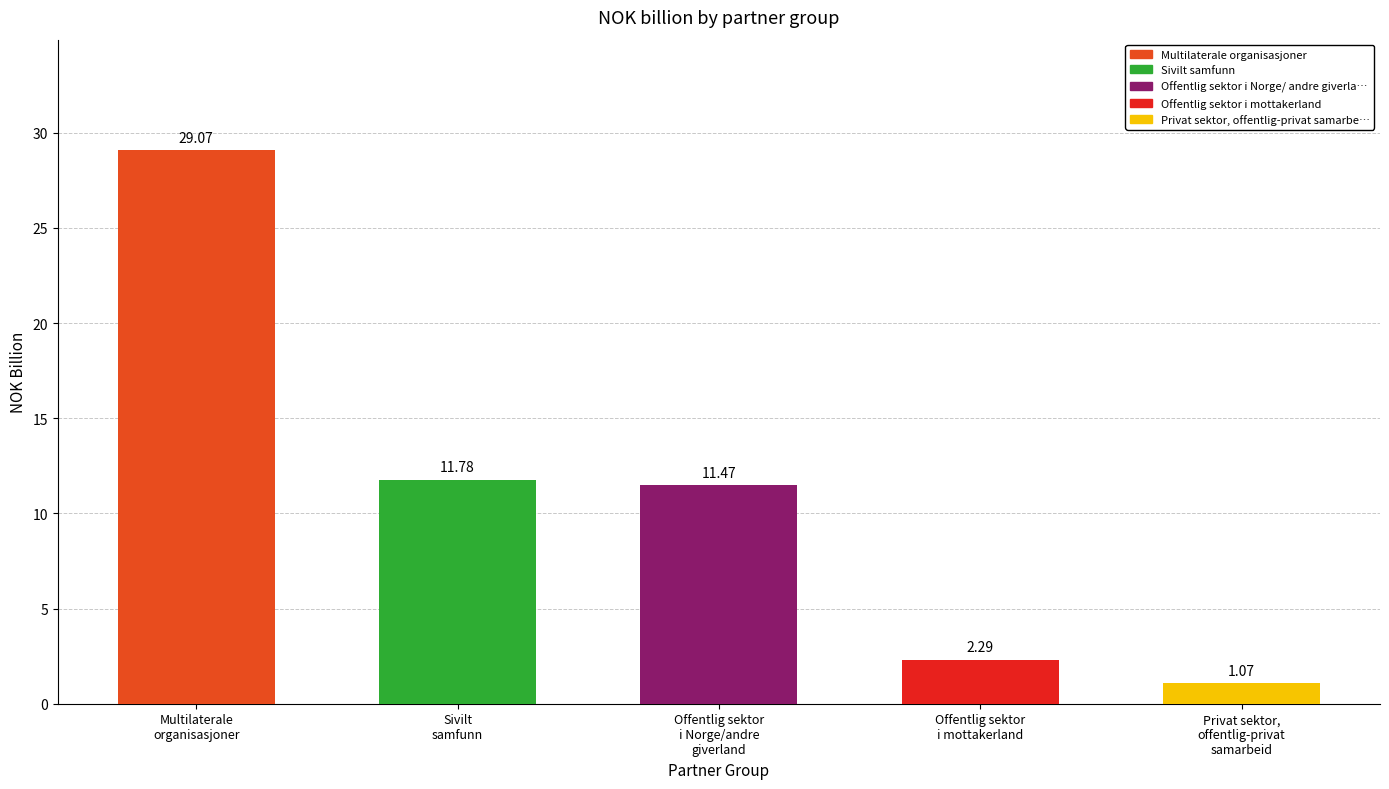

What is the value of the 2nd bar from the left?

11.8